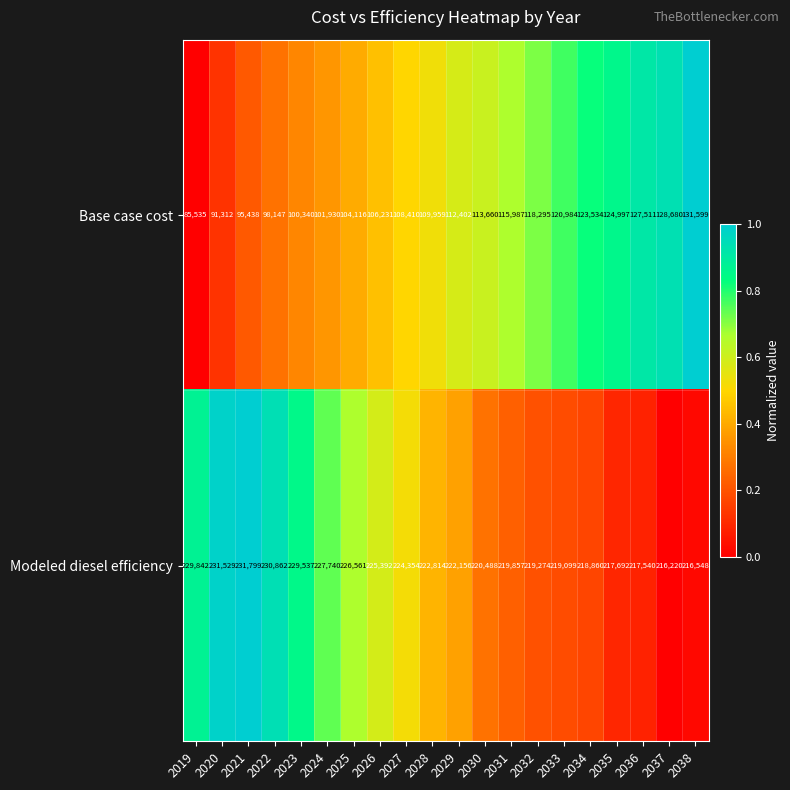

True or false: Base case cost has a value of 95438 at 2021.

True